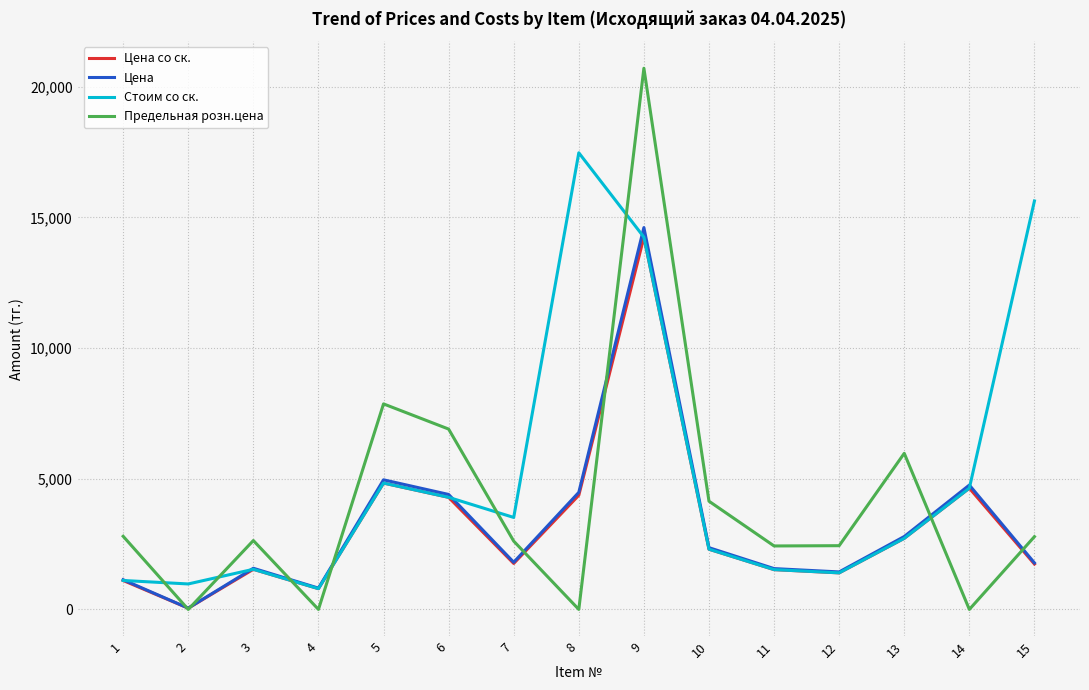

The value of Стоим со ск. at 12 is 1399.1. True or false?

True